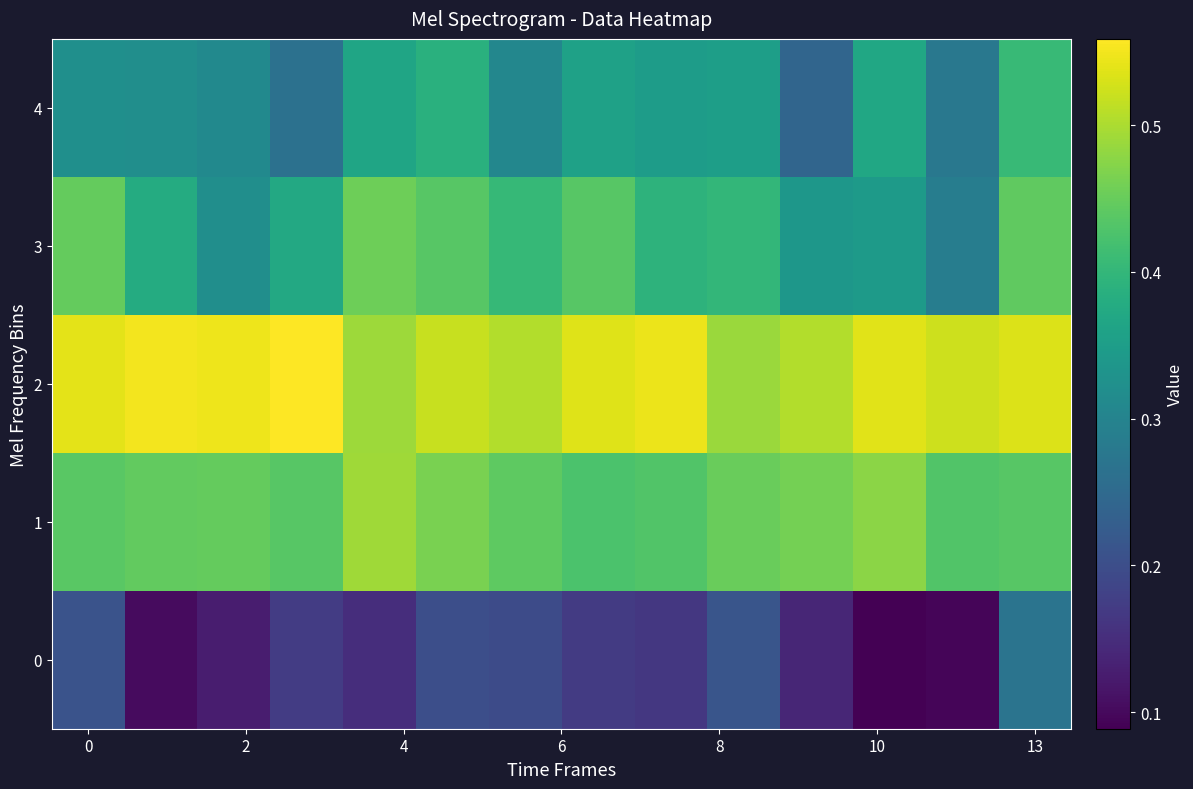

Which series has the largest total across all categories?

2